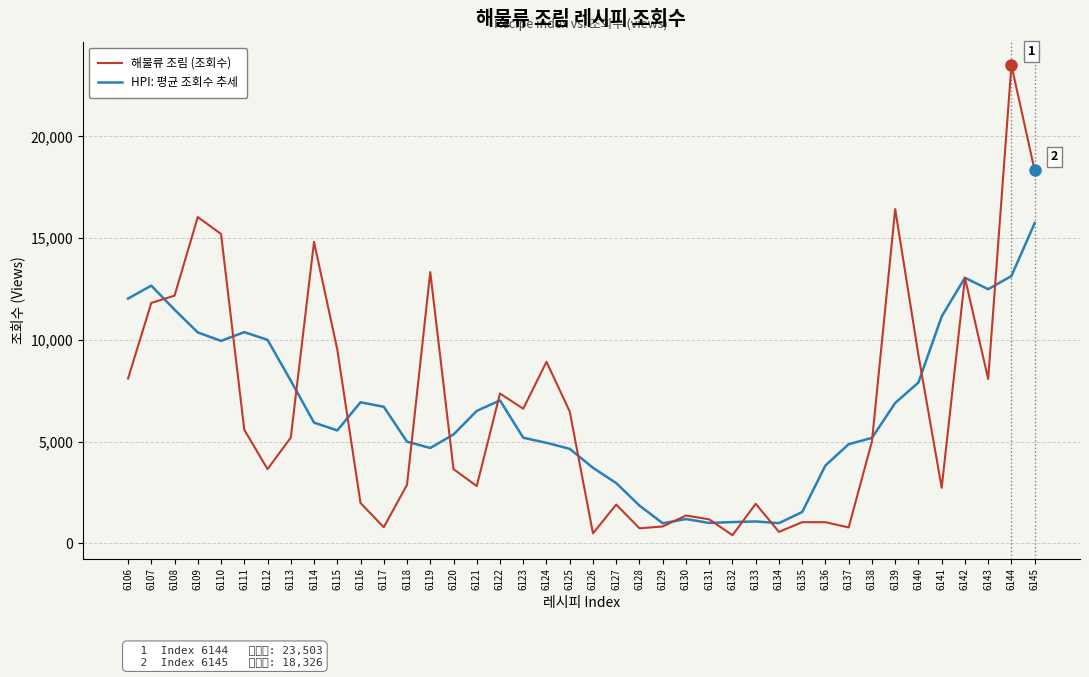

Rank the series by their maximum value, from highest to lowest.

해물류 조림 (조회수), HPI: 평균 조회수 추세